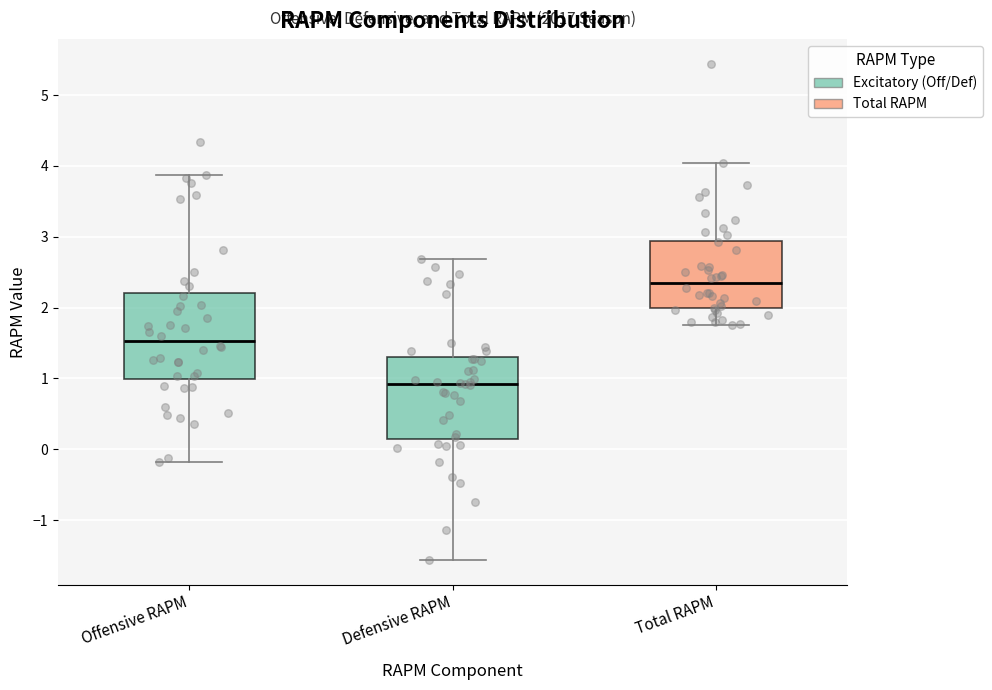

Which box's median line is the highest?

Total RAPM